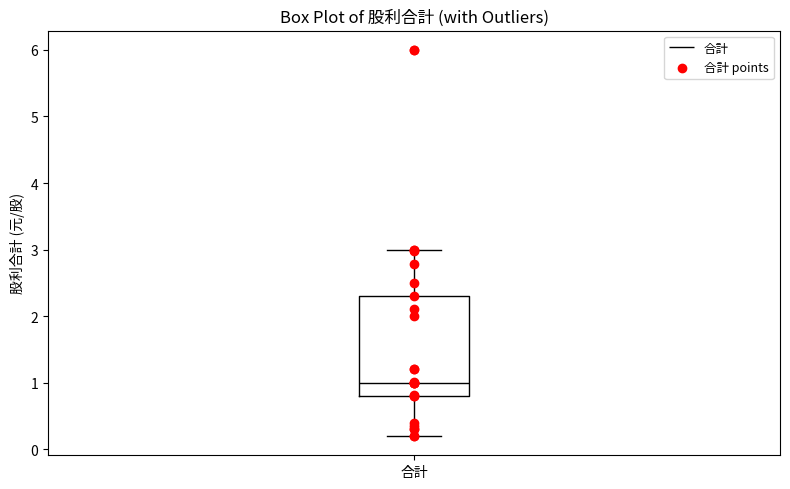

Where is the lower edge of the box for 合計 on the y-axis? The values are not printed on the chart, so give them approximately, as read against the axis.

0.8